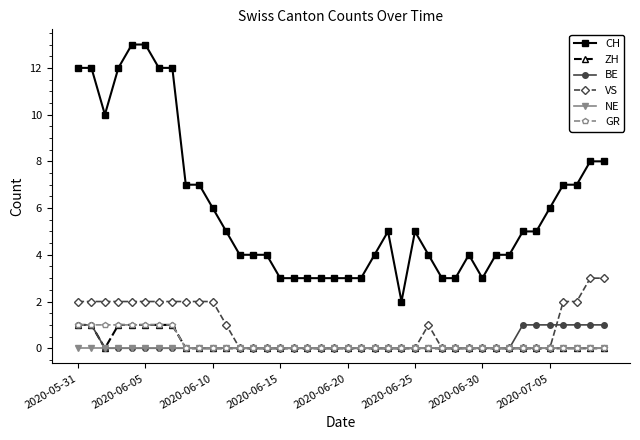

How many distinct data groups are displayed?

6